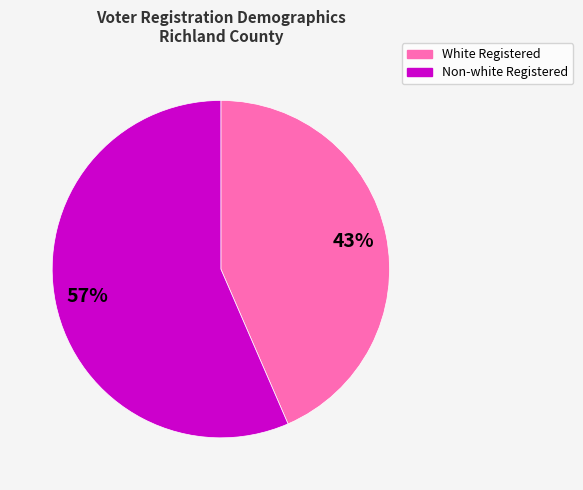

How many slices are in this pie chart?

2